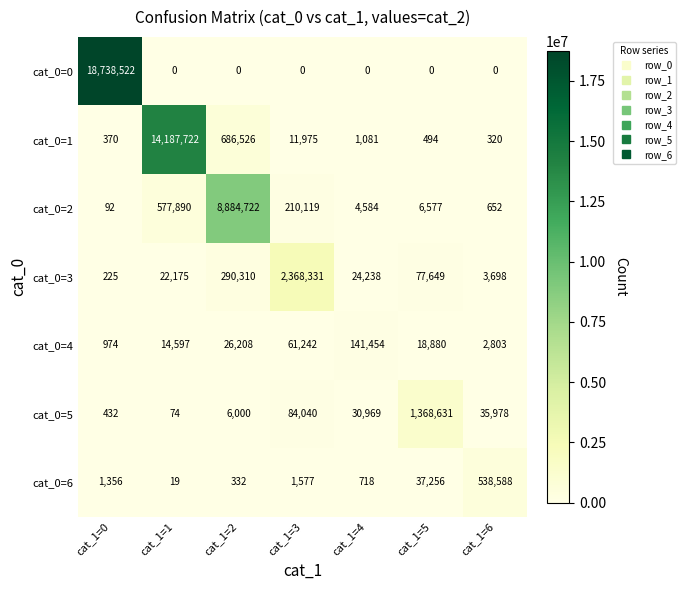

How many data points does each series have?

7